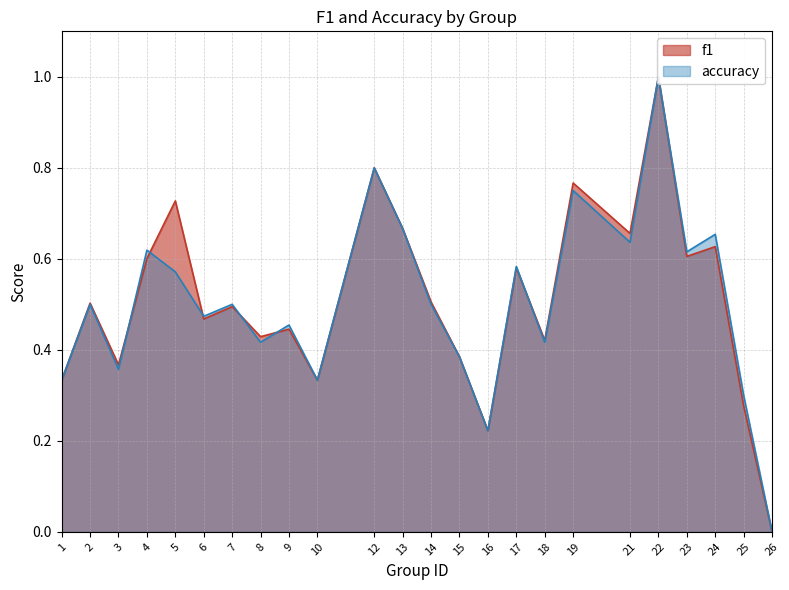

How many times do accuracy and f1 cross each other?

6